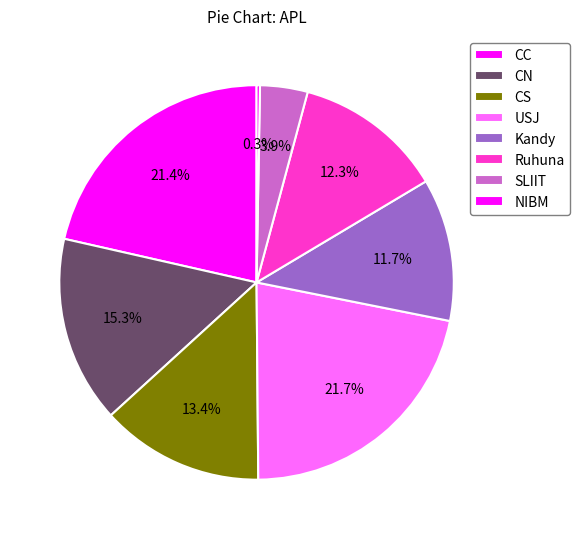

How many segments does this pie chart have?

8